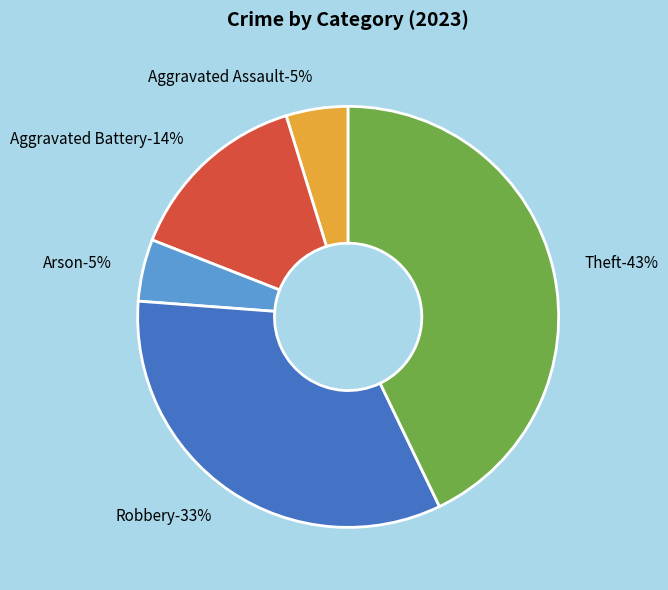

The Robbery slice represents 27% of the pie. True or false?

False